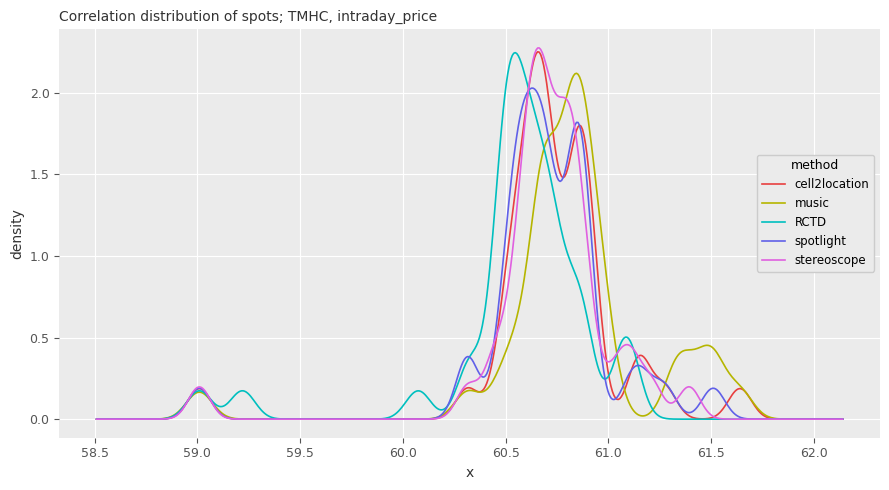

Does the chart display data point markers on the line(s)?

No